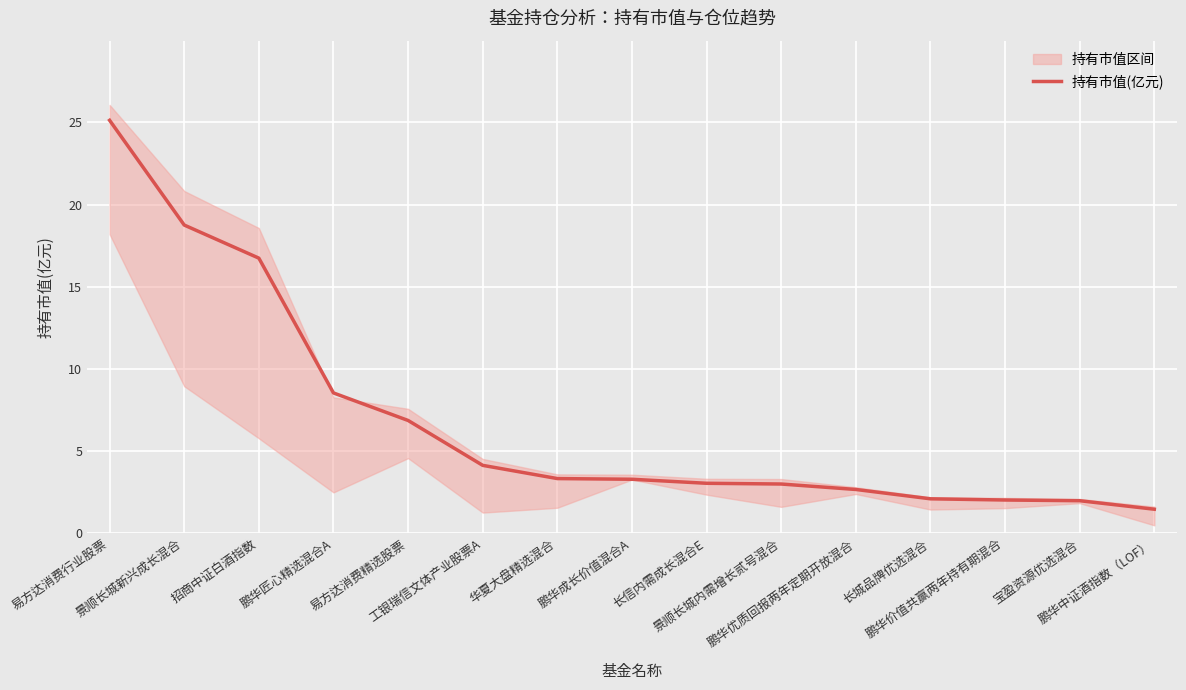

Does the chart display data point markers on the line(s)?

No